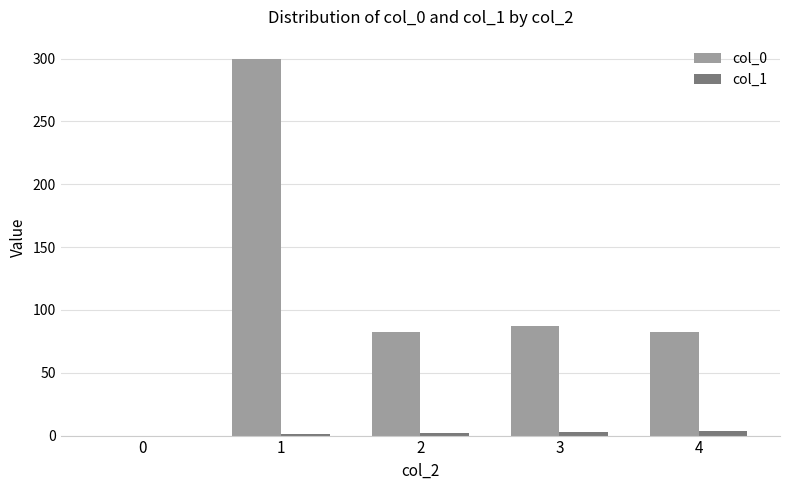

How many values in the col_0 series exceed 82?

4